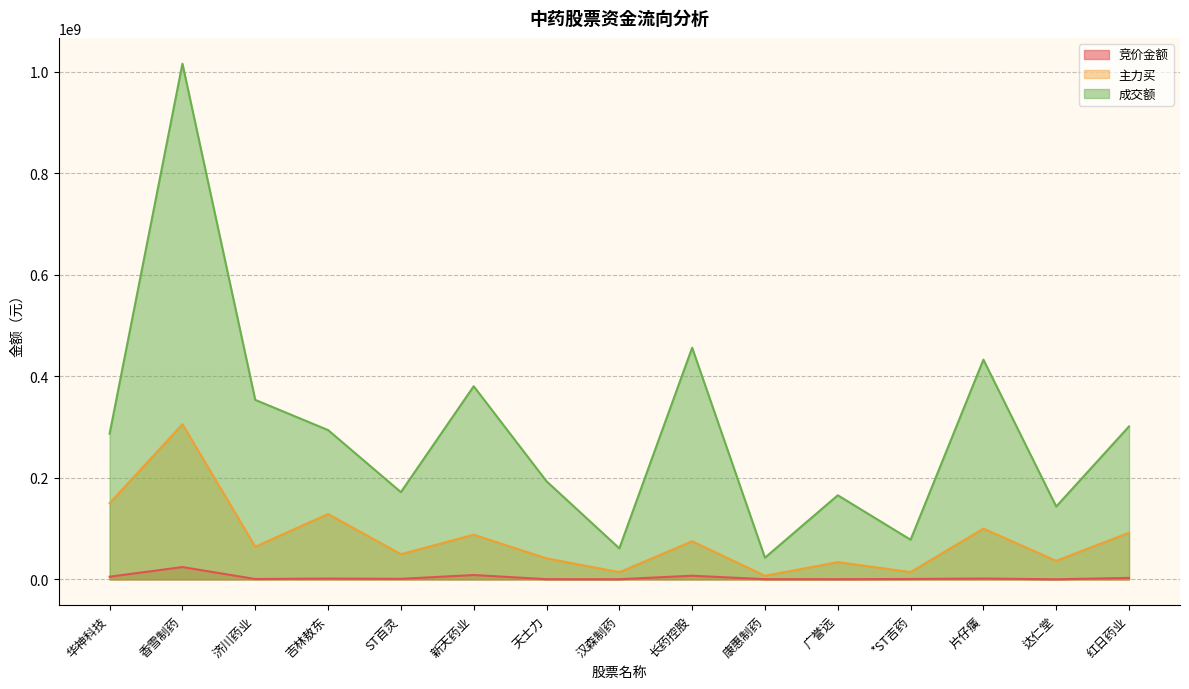

What is the maximum value for 主力买?

305604809